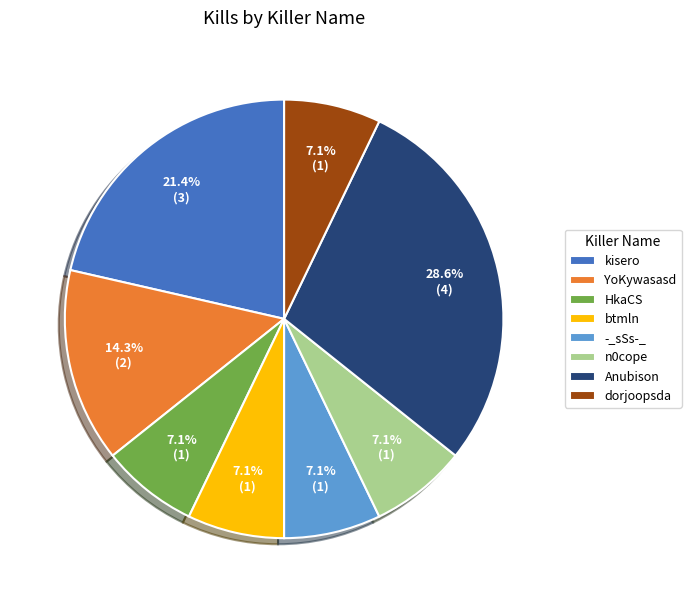

How much of the chart is everything except YoKywasasd?

85.7%